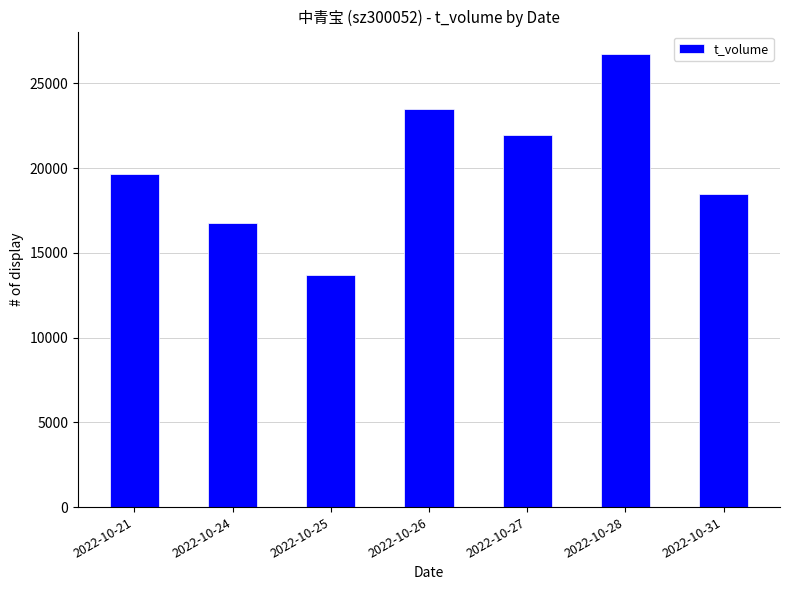

What is the change in value from 2022-10-24 to 2022-10-26?

+6736